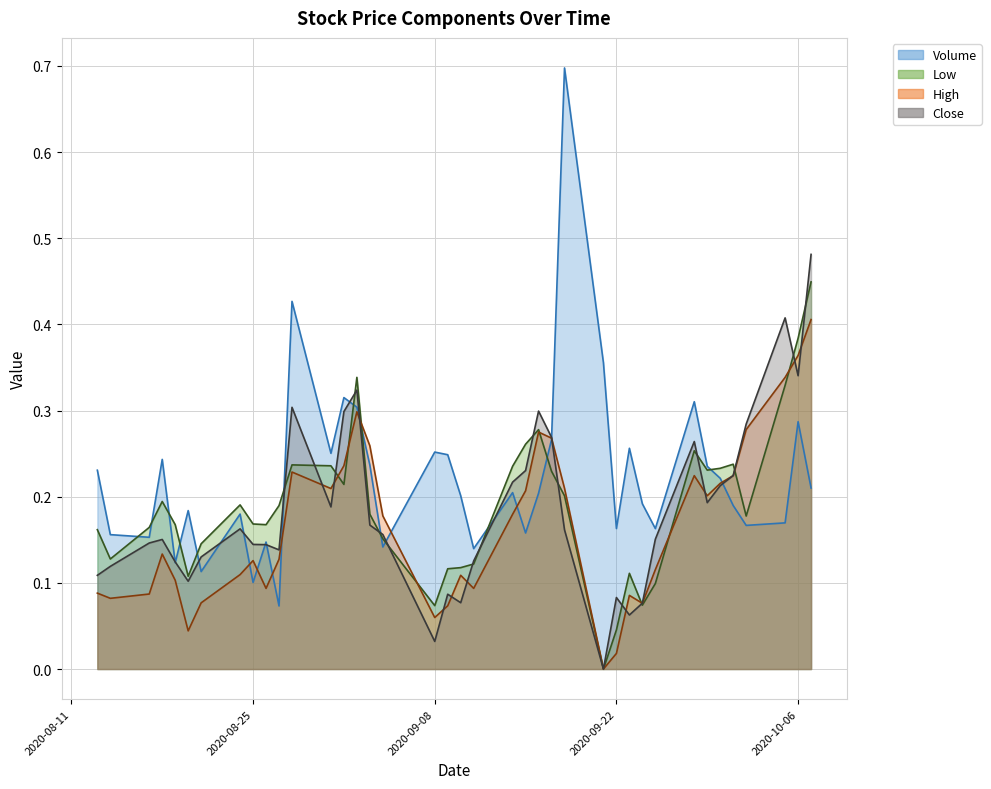

Between 2020-08-21 and 2020-08-24, which series saw the biggest shift?

Volume